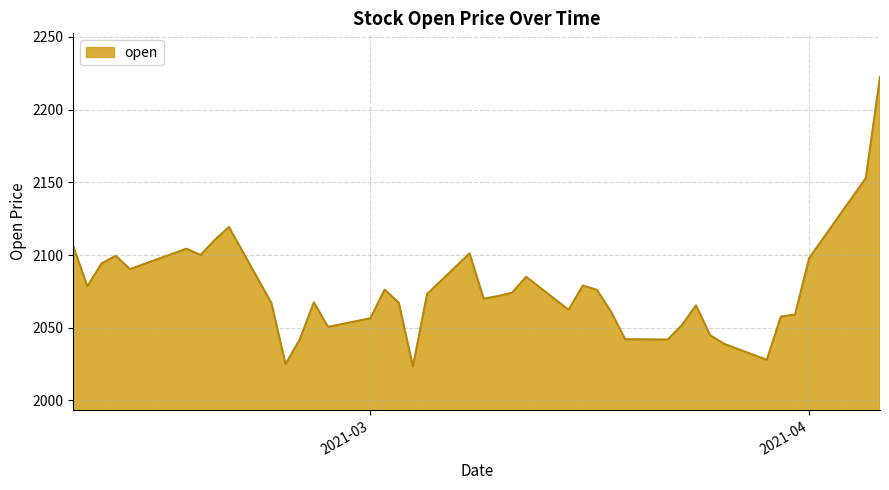

What is the difference between the maximum and minimum values?

199.1